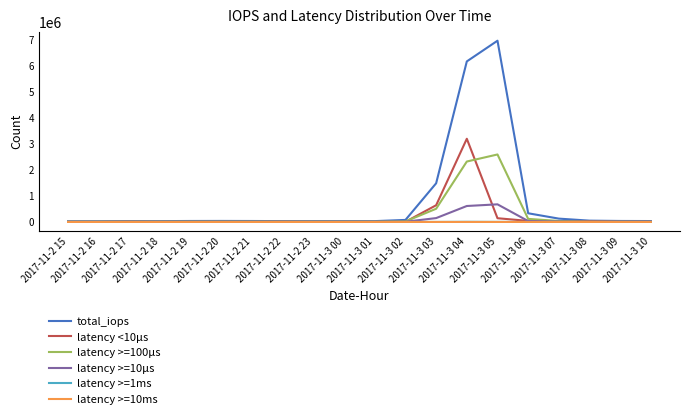

What is the maximum value shown in the chart?

6954101